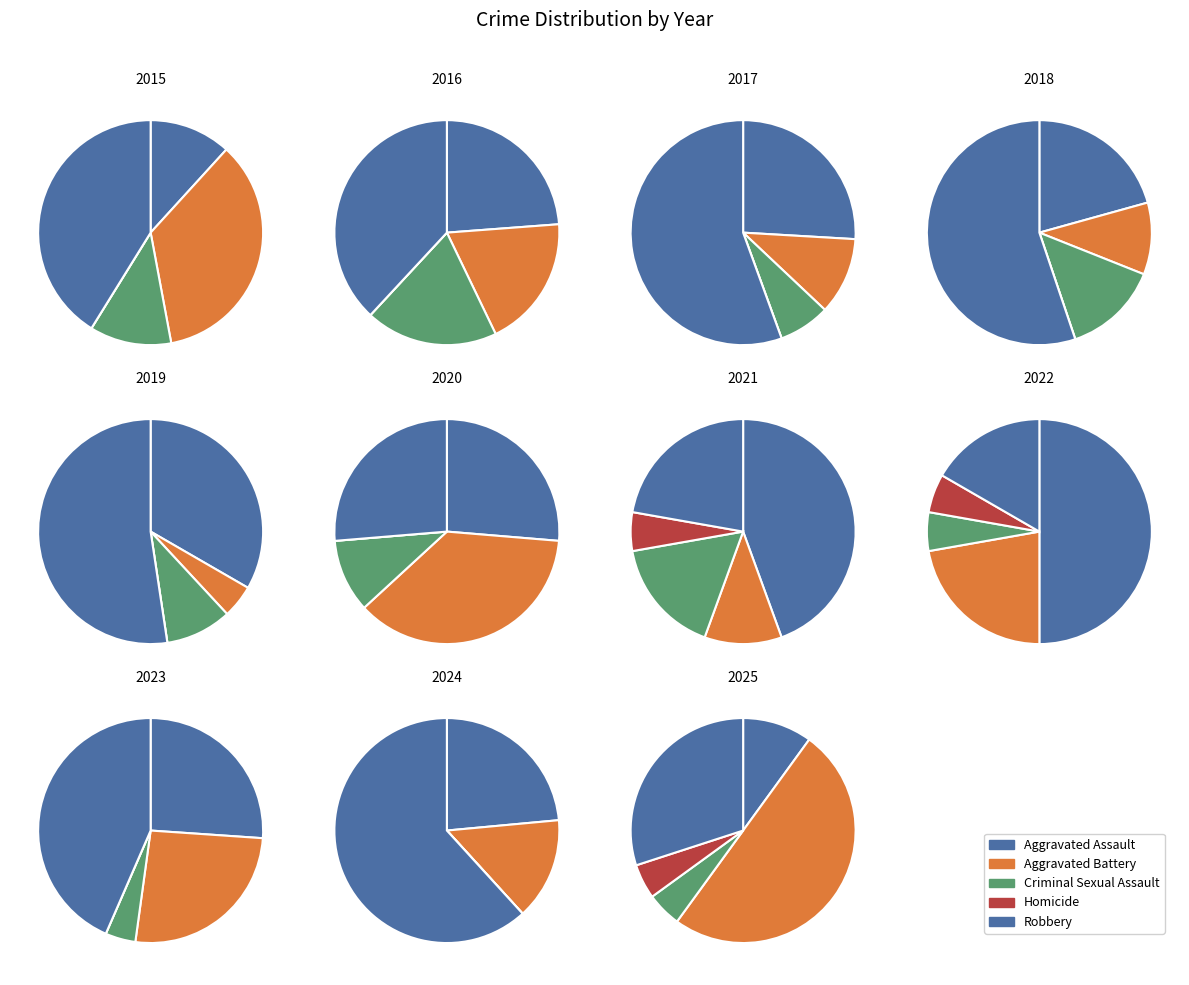

How many slices are in this pie chart?

11